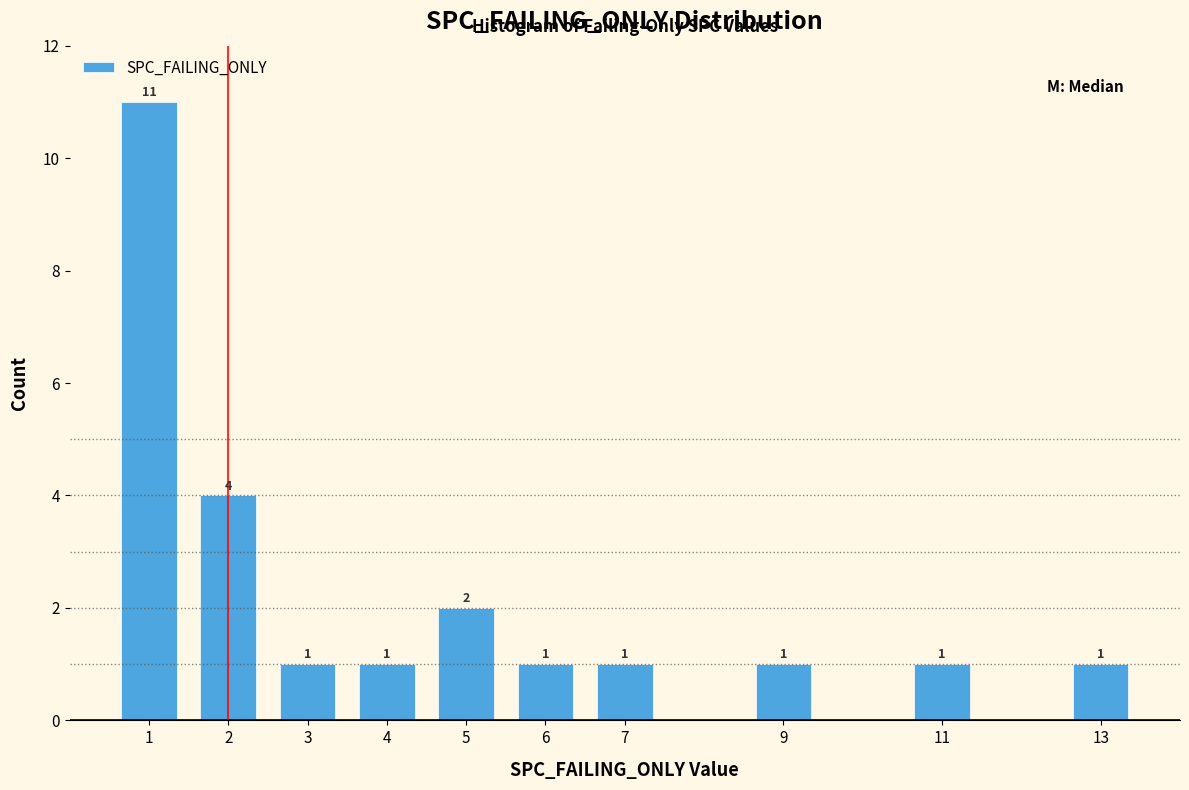

Reading left to right, extract all data points from this chart.

11	4	1	1	2	1	1	1	1	1